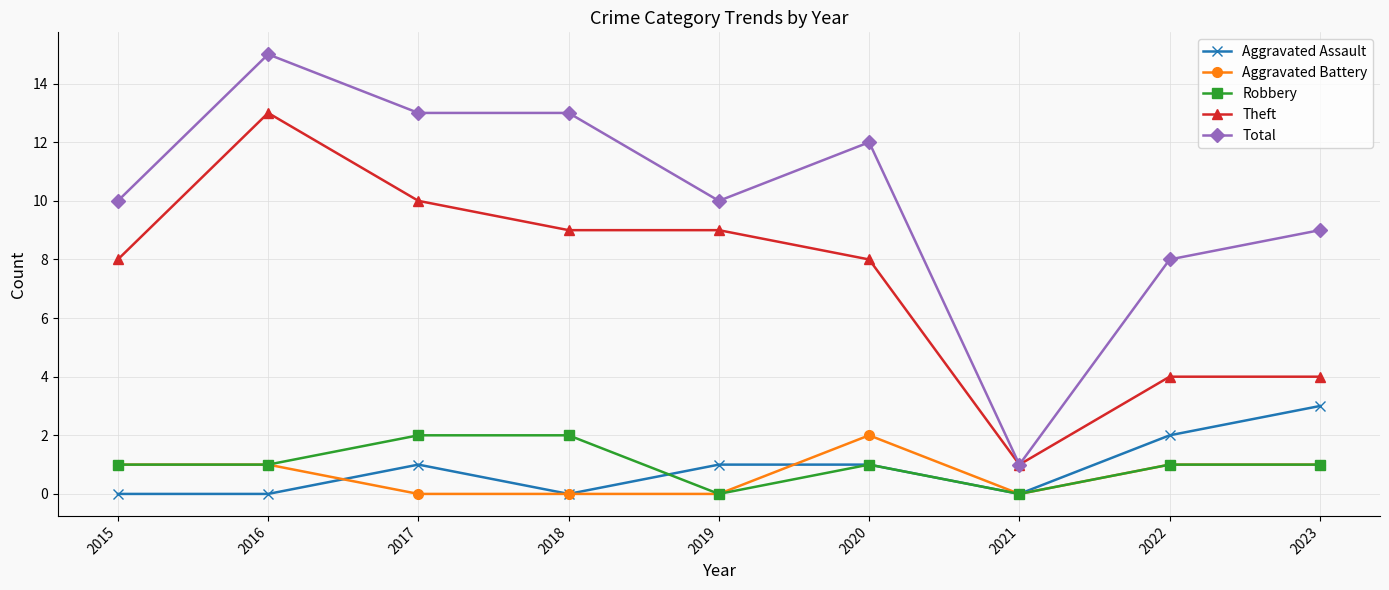

Between 2017 and 2023, which series saw the biggest shift?

Theft